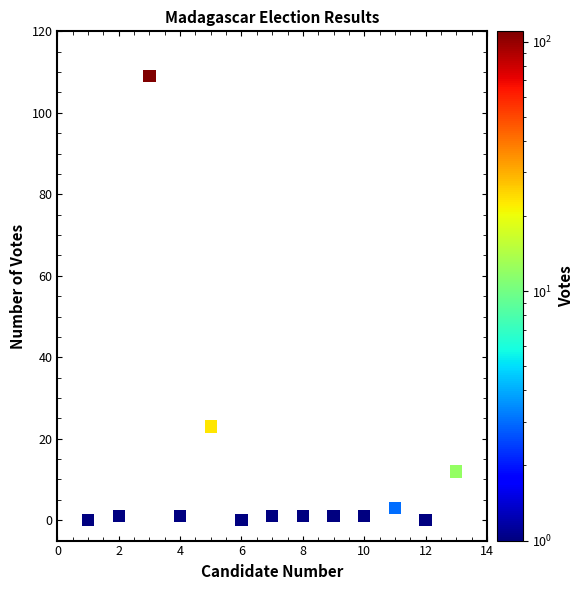

What Y value in the scatter plot is closest to 54?

23